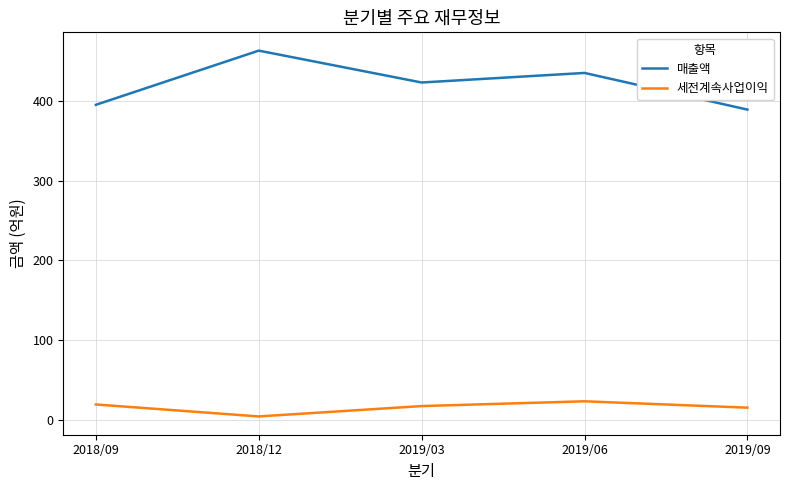

At which category does the chart reach its peak across all series?

2018/12